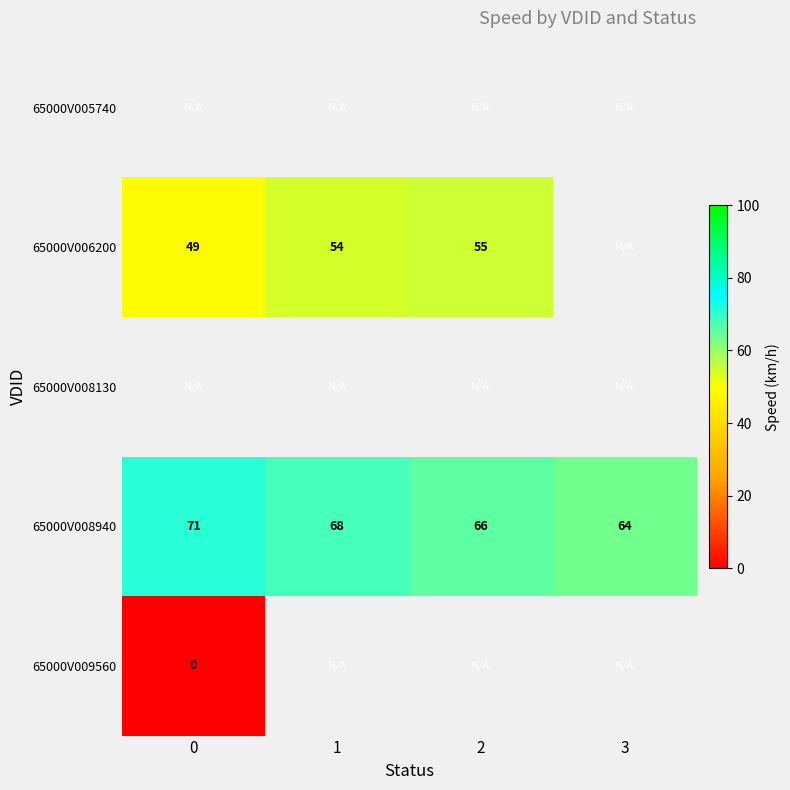

What is the greatest value displayed?

71.0